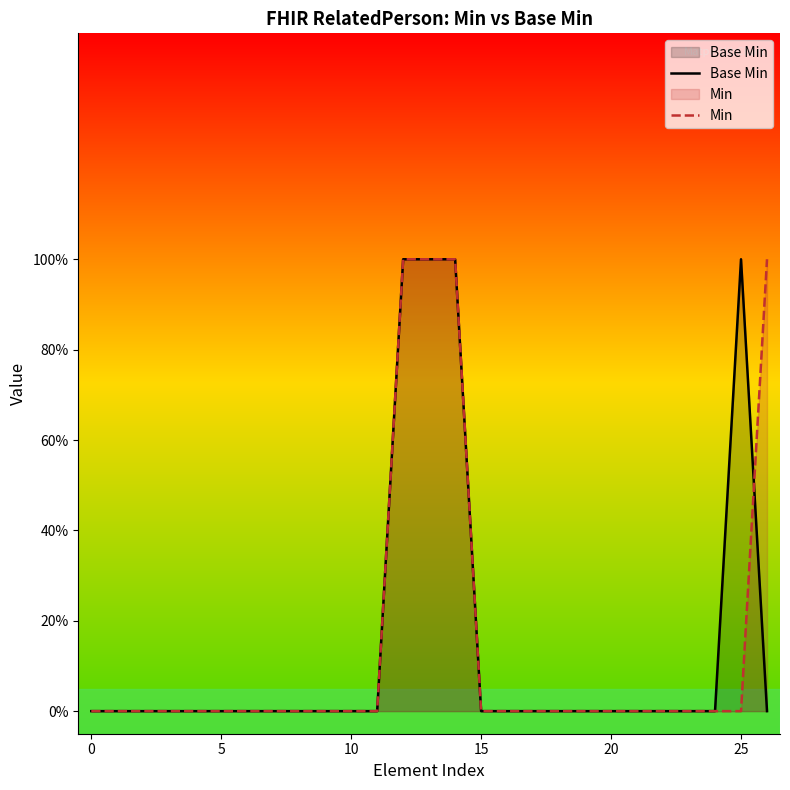

Reading left to right, transcribe all the data shown in this chart.

Base Min: 0	0	0	0	0	0	0	0	0	0	0	0	1	1	1	0	0	0	0	0	0	0	0	0	0	1	0
Min: 0	0	0	0	0	0	0	0	0	0	0	0	1	1	1	0	0	0	0	0	0	0	0	0	0	0	1